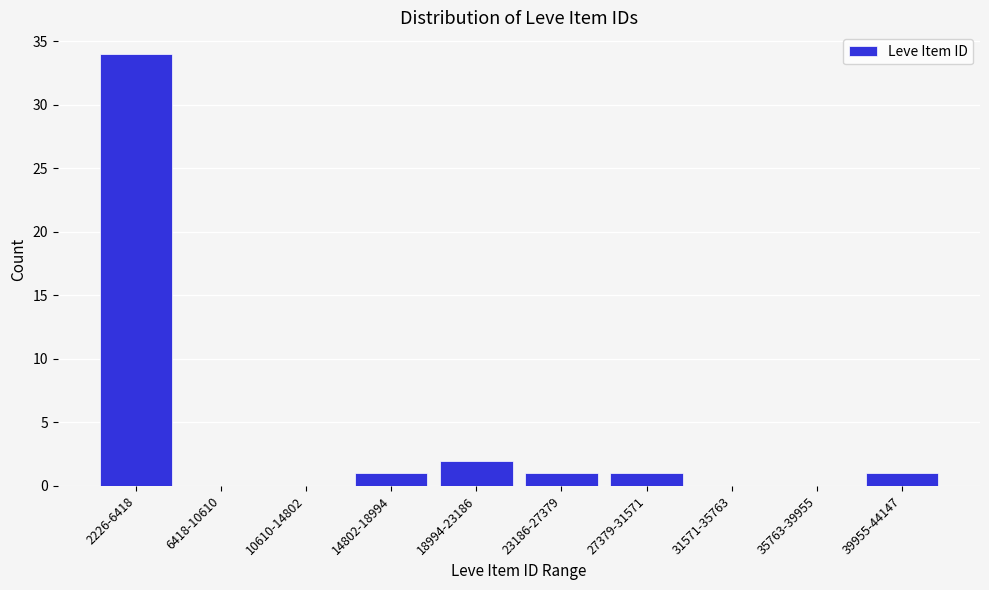

Reading left to right, extract all data points from this chart.

2226-6418=34	6418-10610=0	10610-14802=0	14802-18994=1	18994-23186=2	23186-27379=1	27379-31571=1	31571-35763=0	35763-39955=0	39955-44147=1